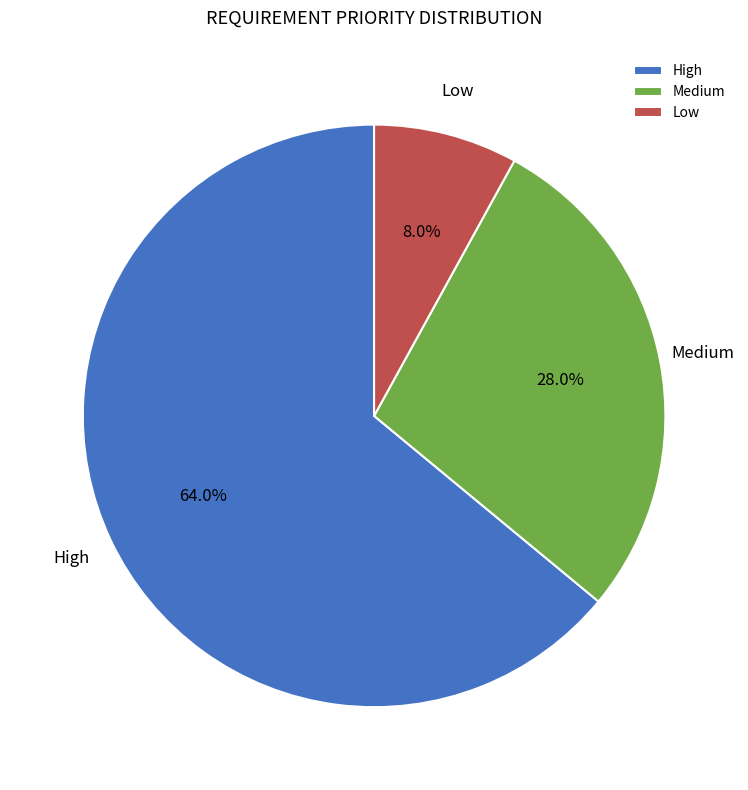

The Medium slice represents 28% of the pie. True or false?

True